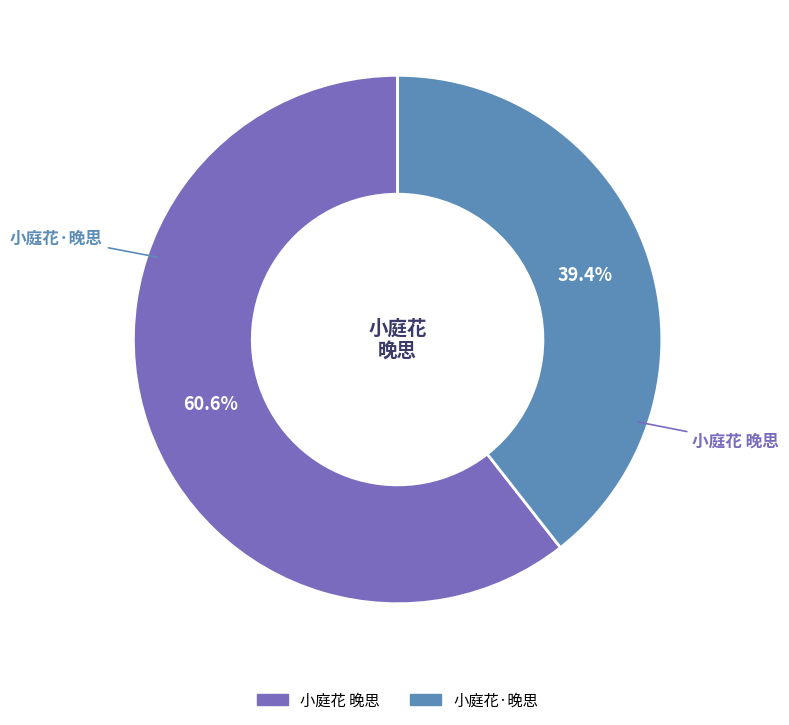

What is the smallest slice in the pie chart?

小庭花·晚思